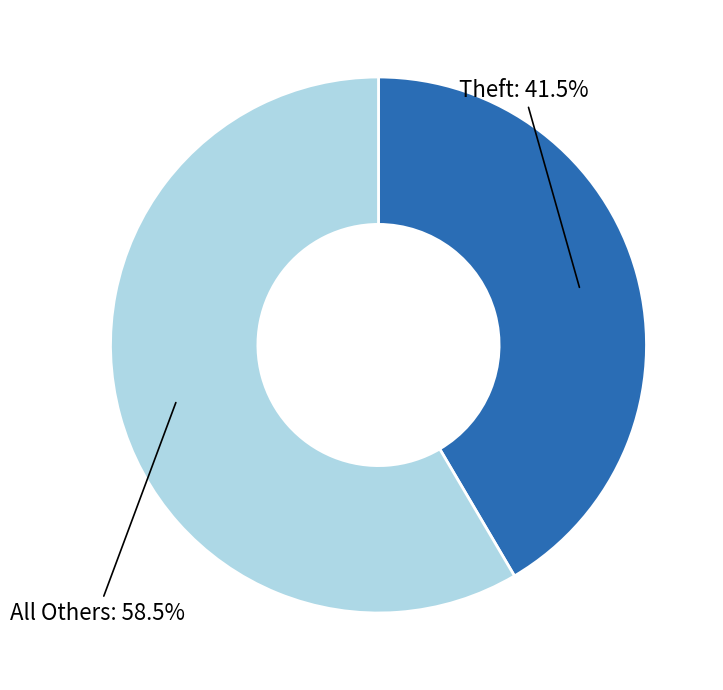

Is there a majority slice in this chart?

Yes